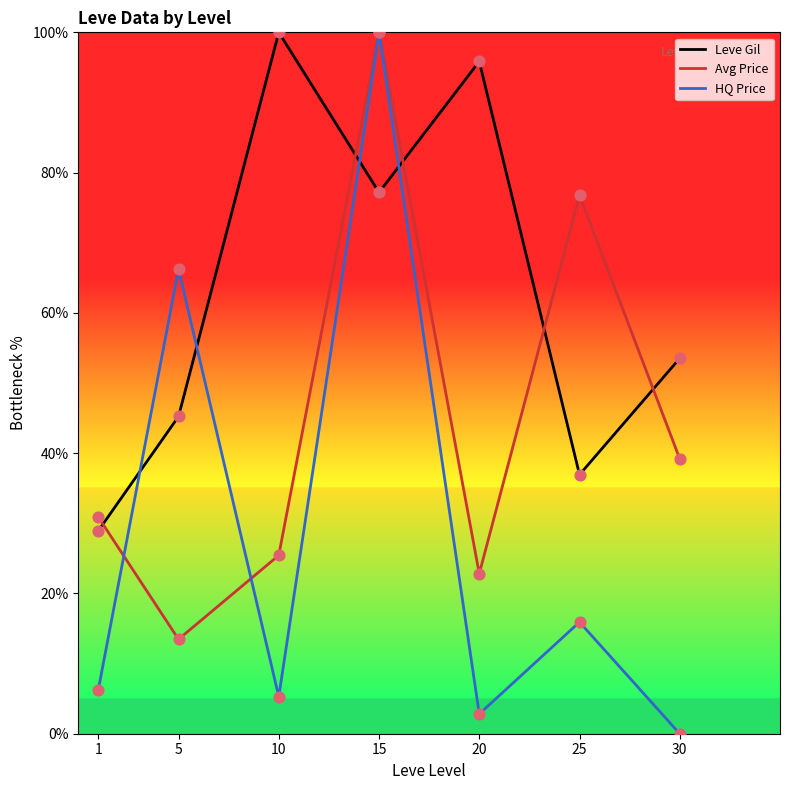

Which series contains the lowest Y value?

HQ Price